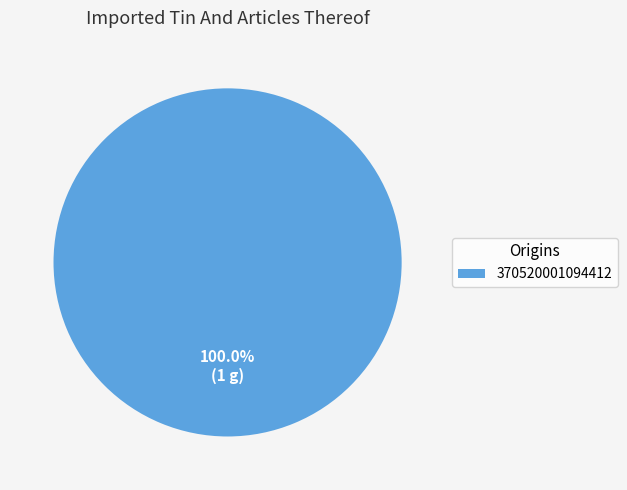

Is there any slice that represents more than half of the pie?

Yes